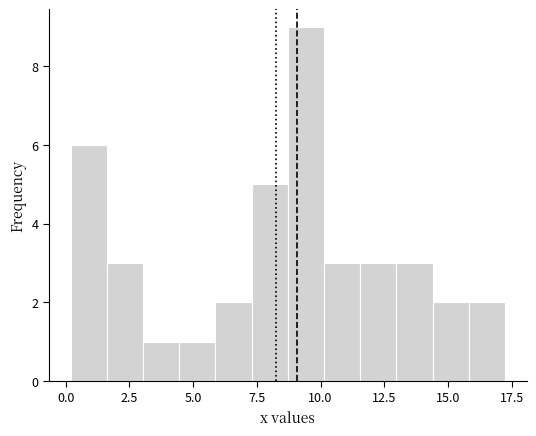

Read against the x-axis, roughly where is the centre of the tallest bar?

9.5